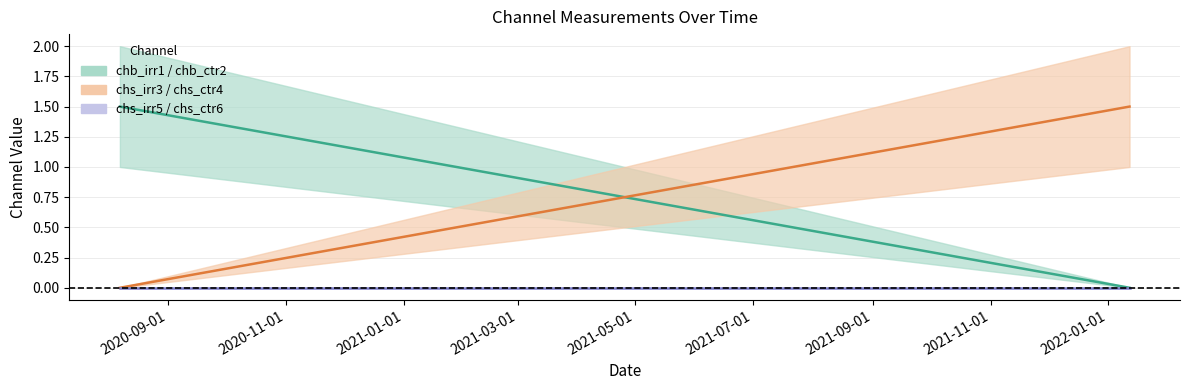

Which series has the widest spread of values?

chb midline